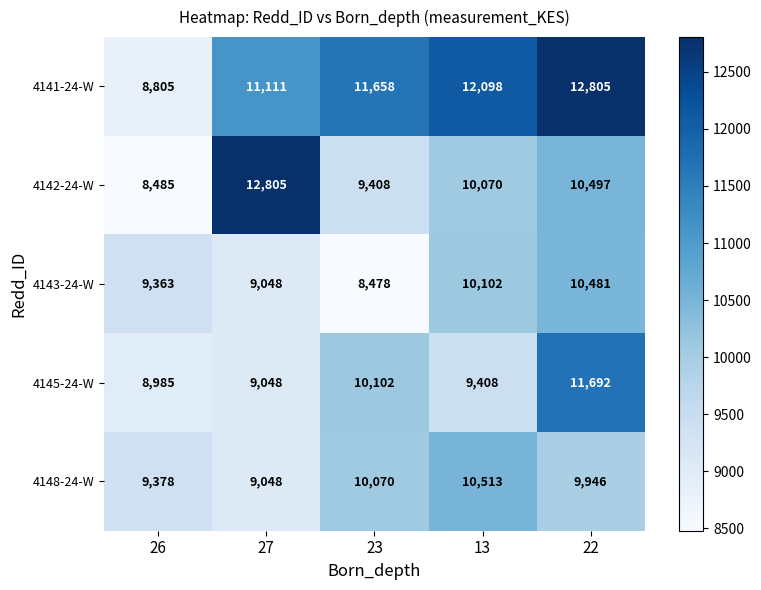

What is the highest value of the 4143-24-W series?

10481